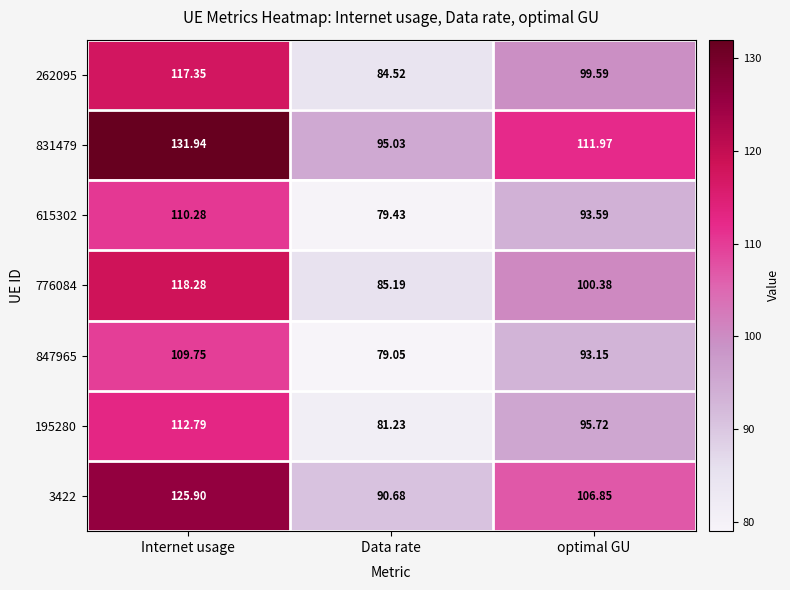

At which label is 195280 closest to 97?

optimal GU